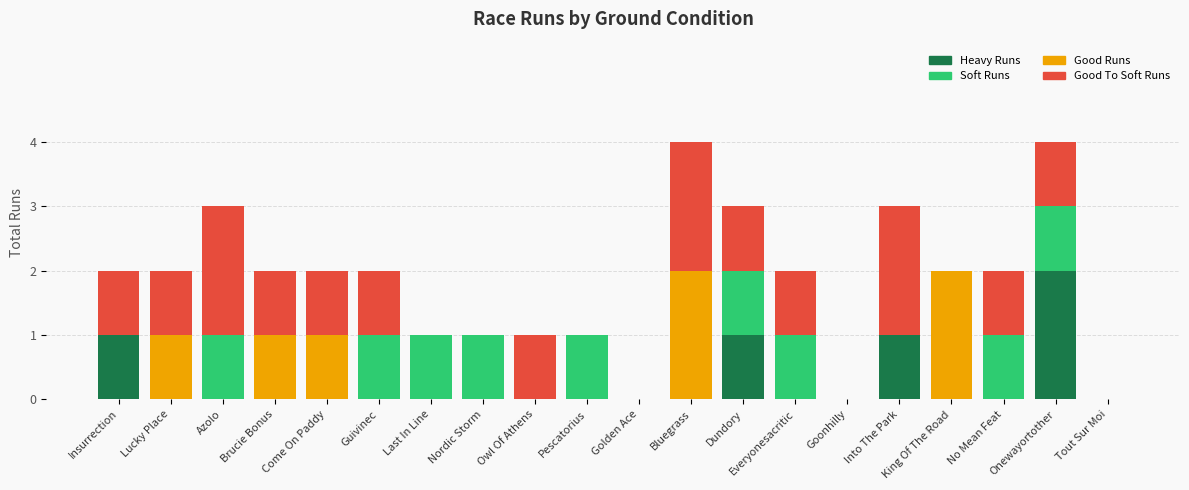

The value of Heavy Runs at Everyonesacritic is -1. True or false?

False